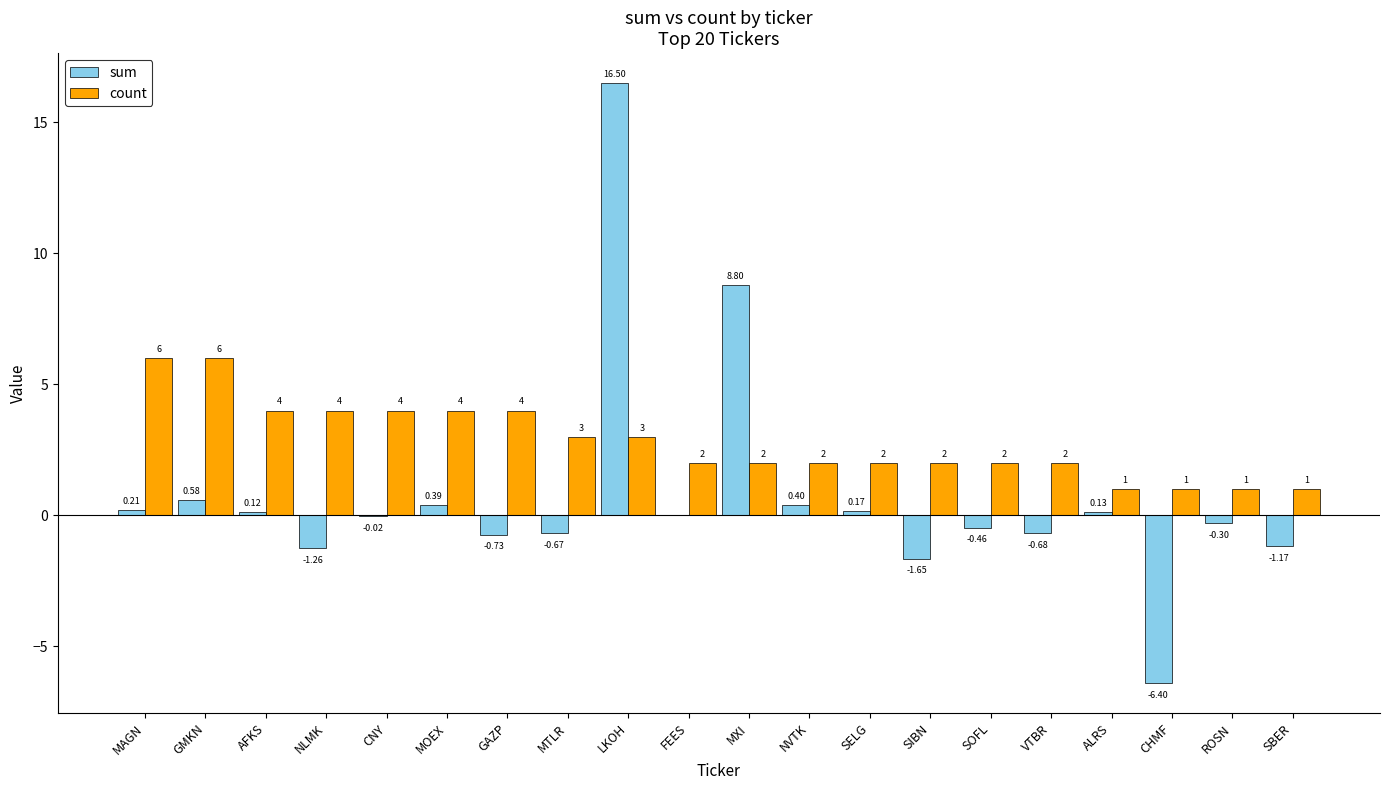

What is the greatest value displayed?

16.5